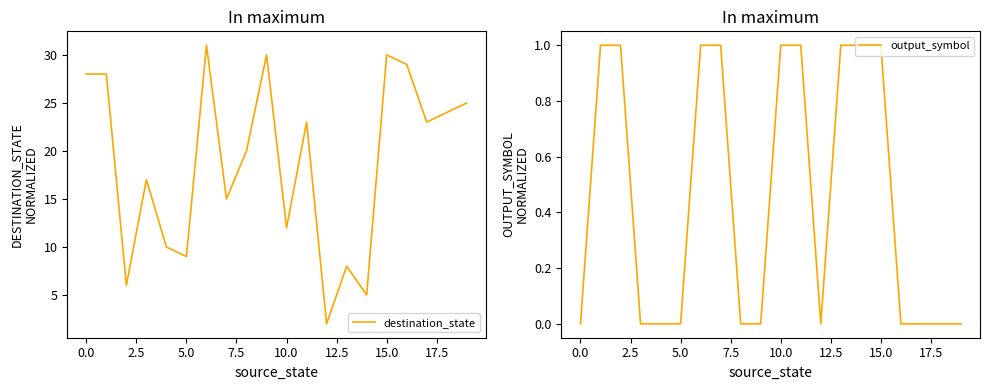

True or false: destination_state and output_symbol intersect in this chart.

False